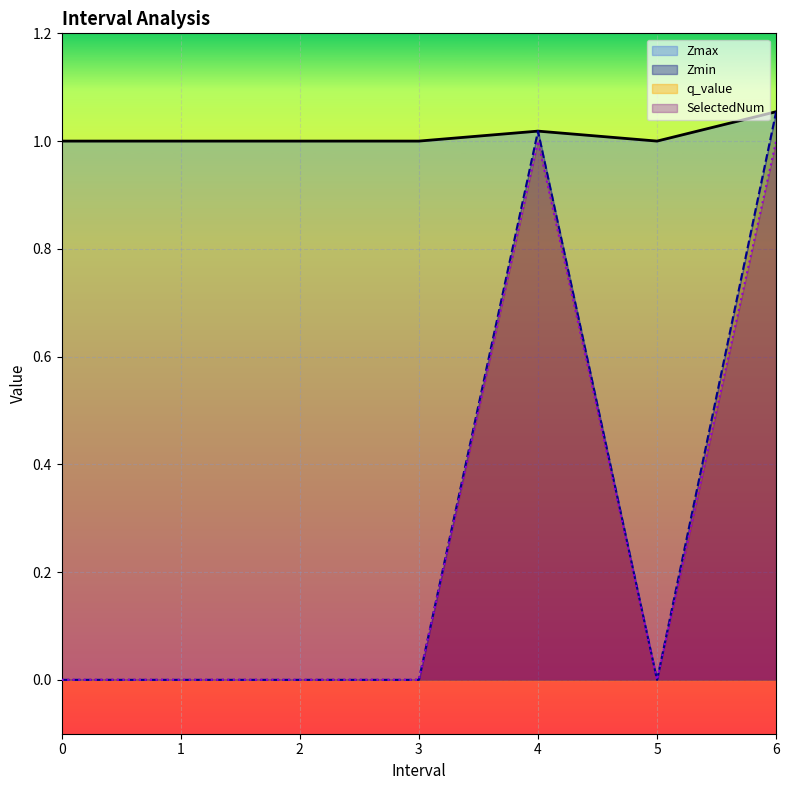

How many lines are shown in the chart?

3